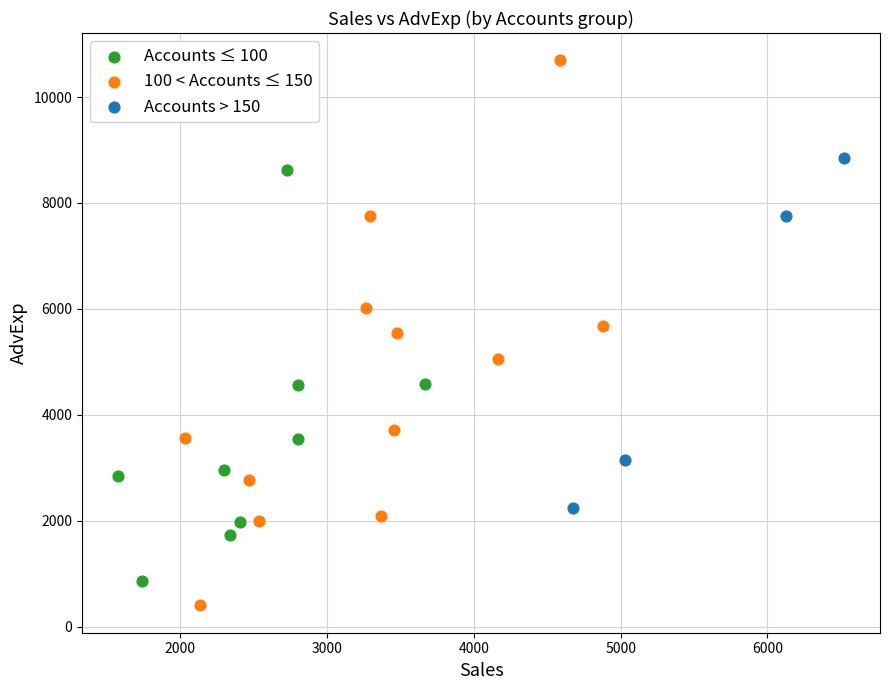

Which series reaches the minimum Y coordinate?

100 < Accounts ≤ 150